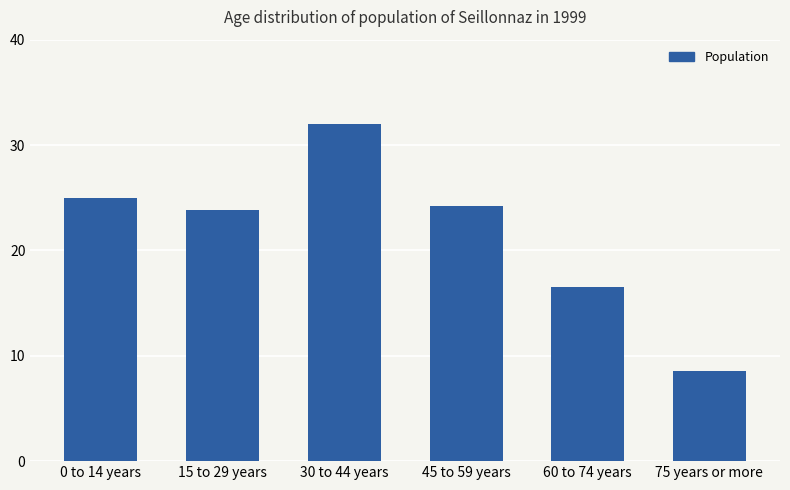

What is the minimum value shown in the chart?

8.6